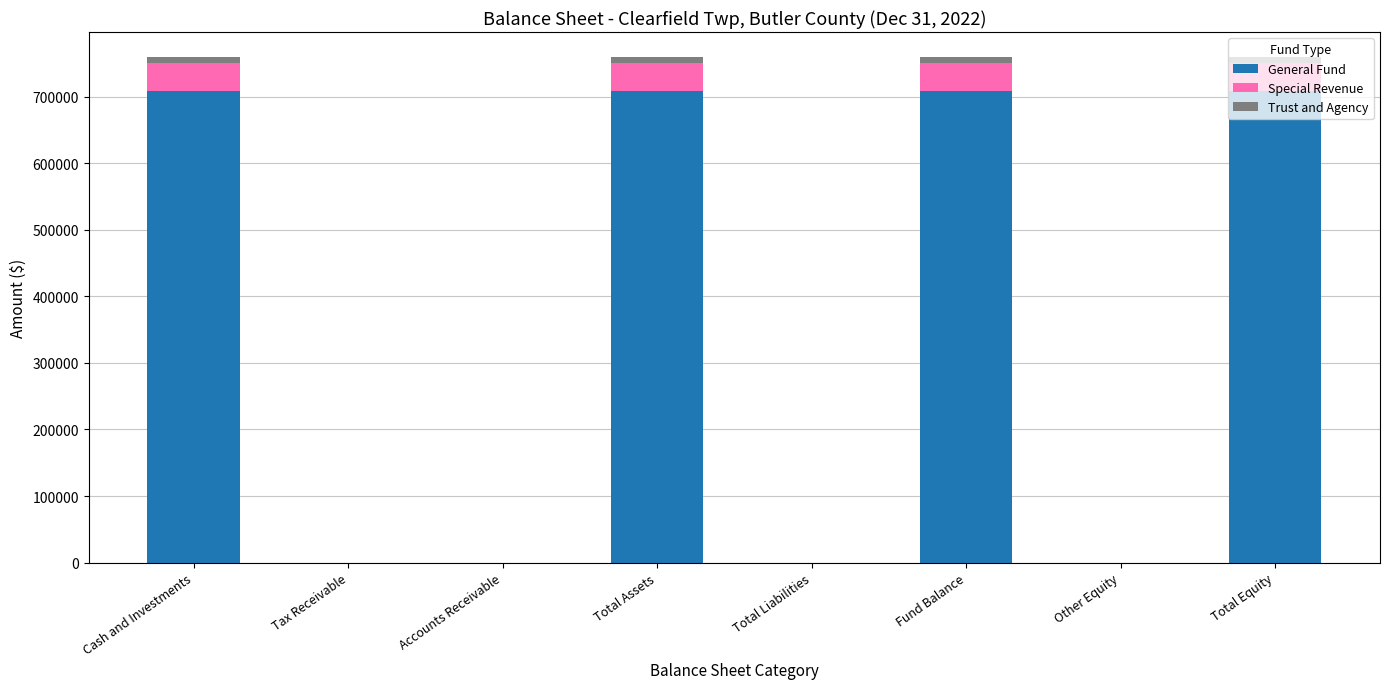

What is the sum of all General Fund values?

2835264